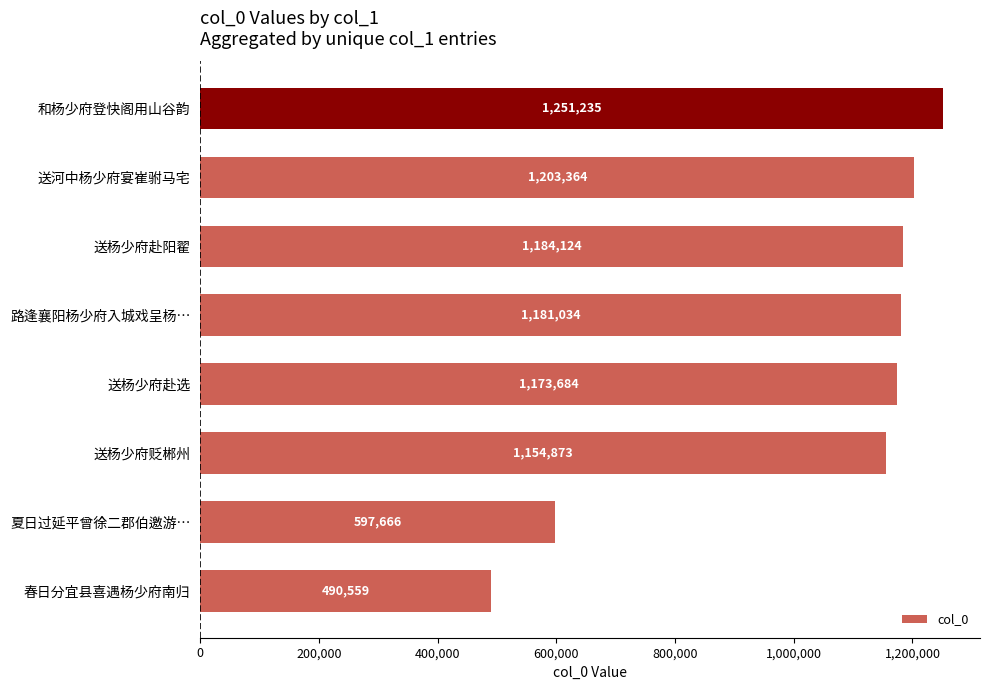

What is the sum of all values?

8236539